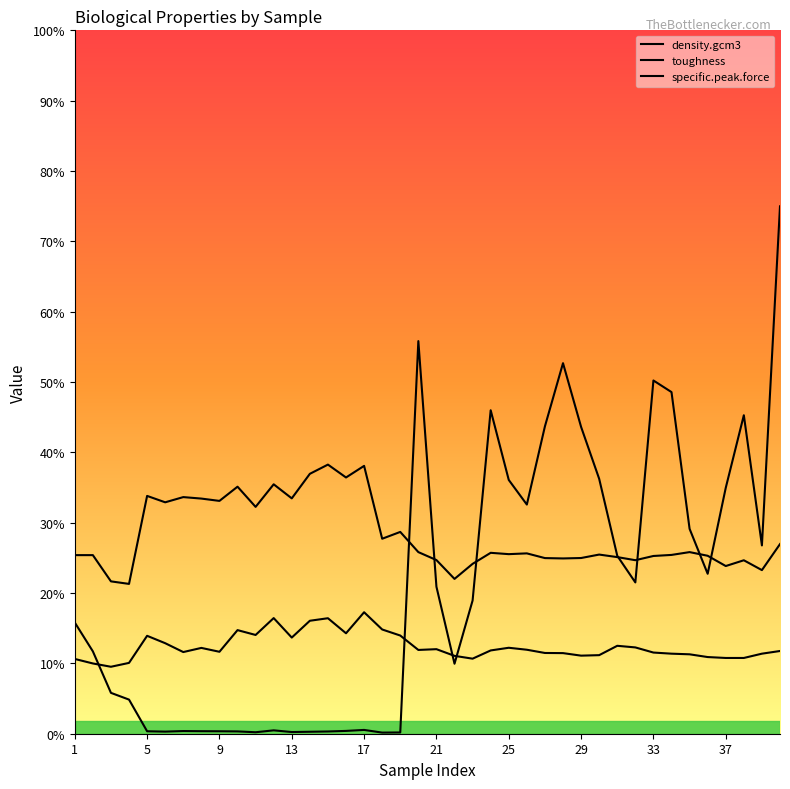

Is this an area chart (filled region under the line)?

No